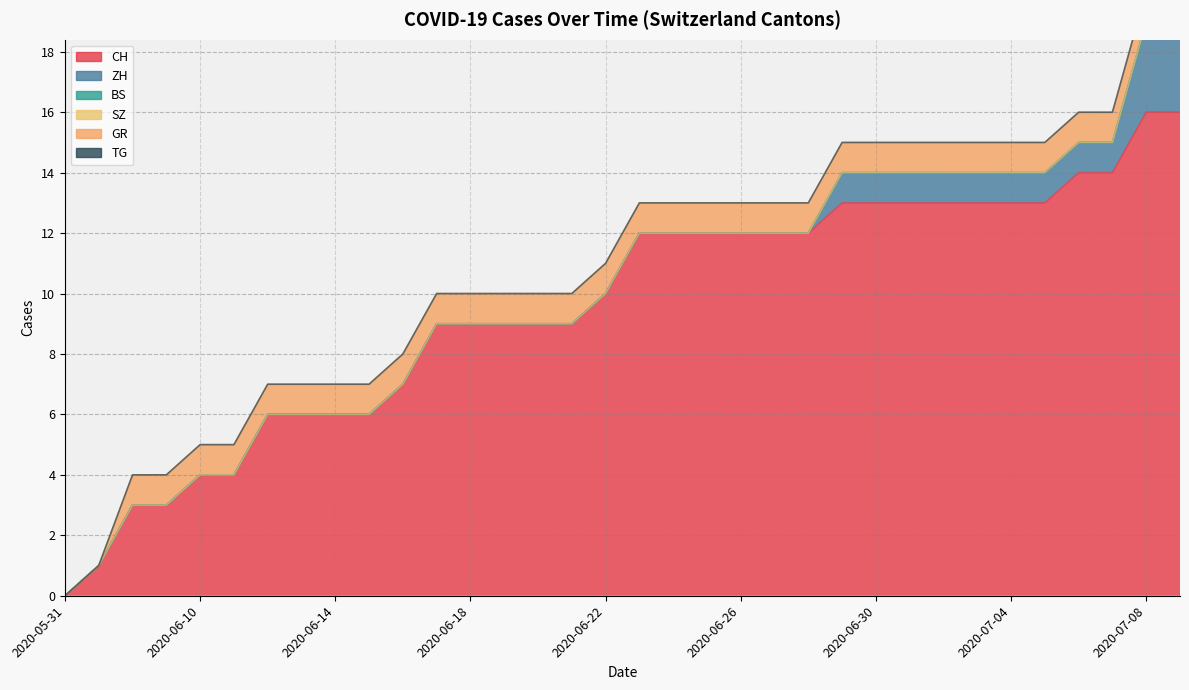

How many lines are shown in the chart?

6